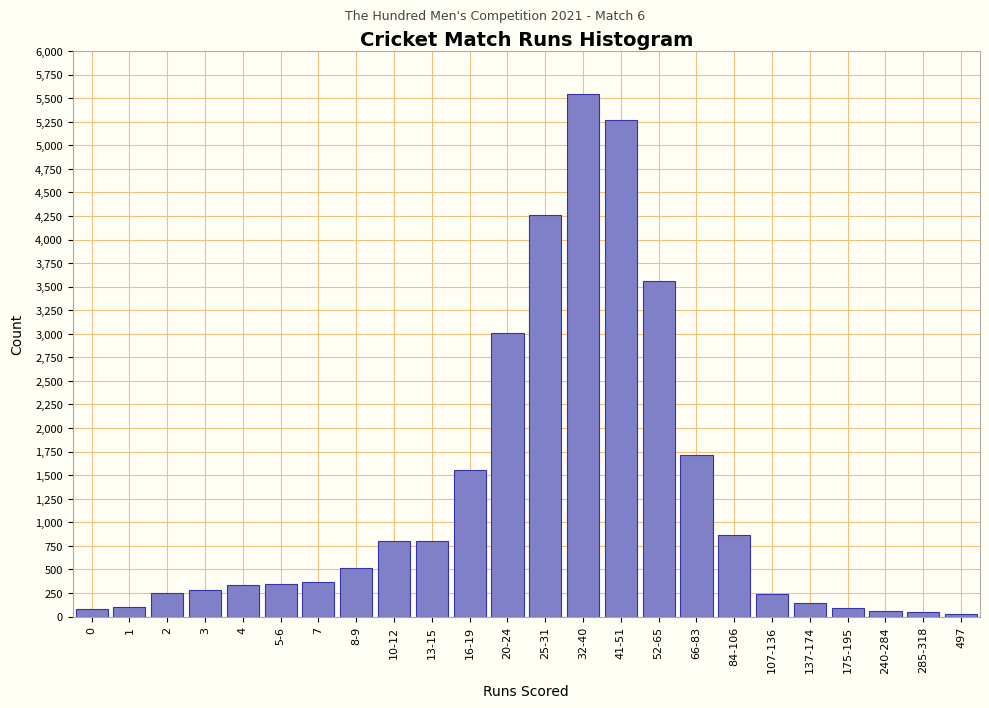

What is the difference between the maximum and minimum values?

5510